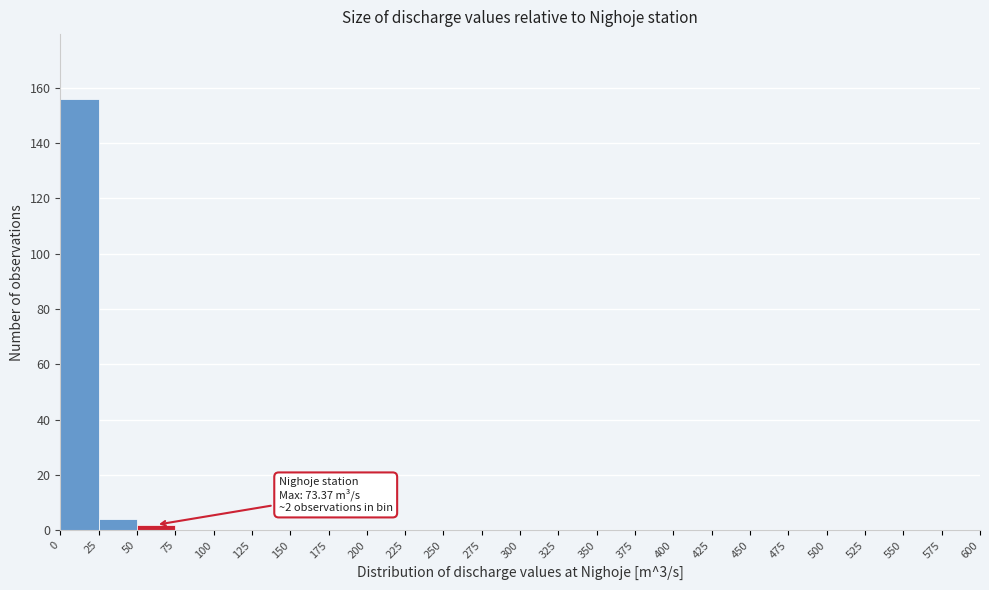

Which range on the x-axis has the tallest bar?

0 to 25